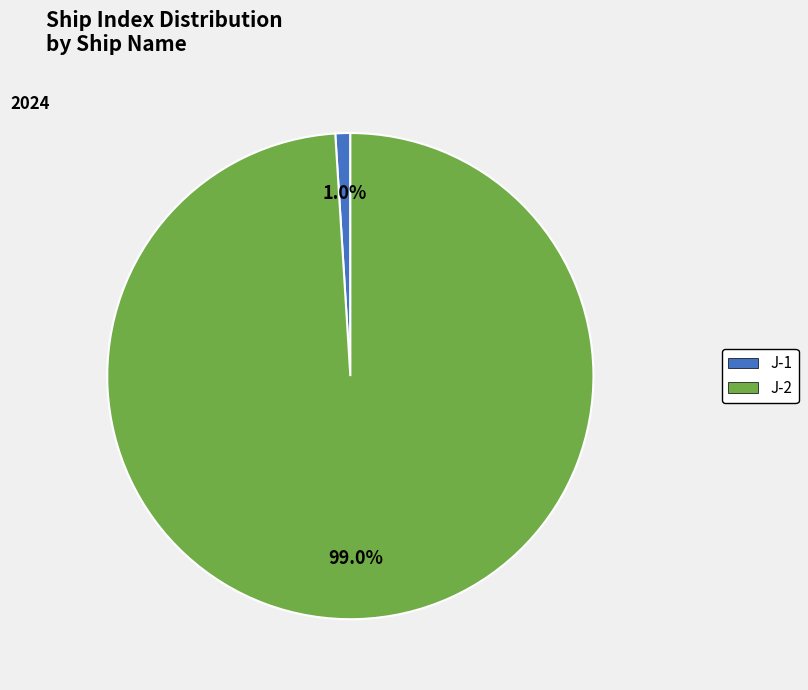

To the nearest percent, what is the combined percentage of J-1 and J-2?

100%